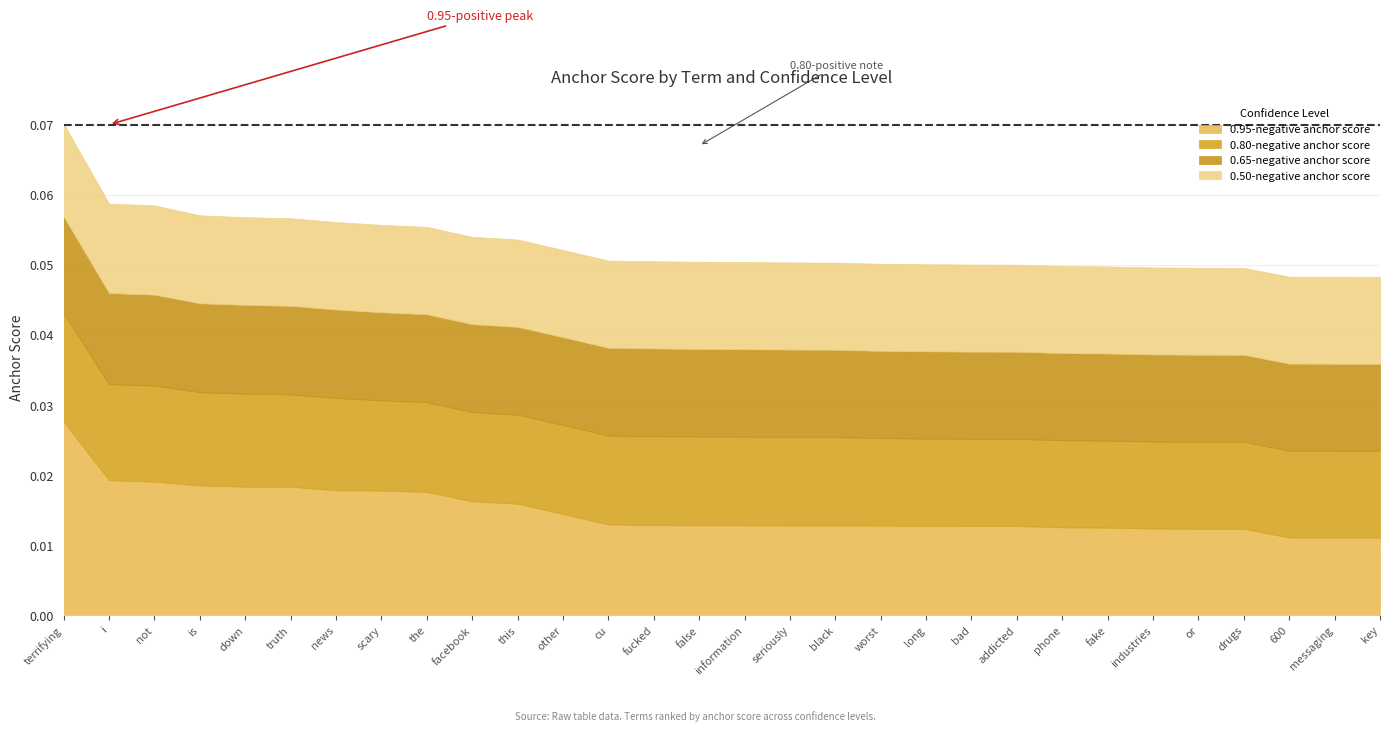

What are all the series names shown in the legend?

0.95-negative anchor score, 0.80-negative anchor score, 0.65-negative anchor score, 0.50-negative anchor score